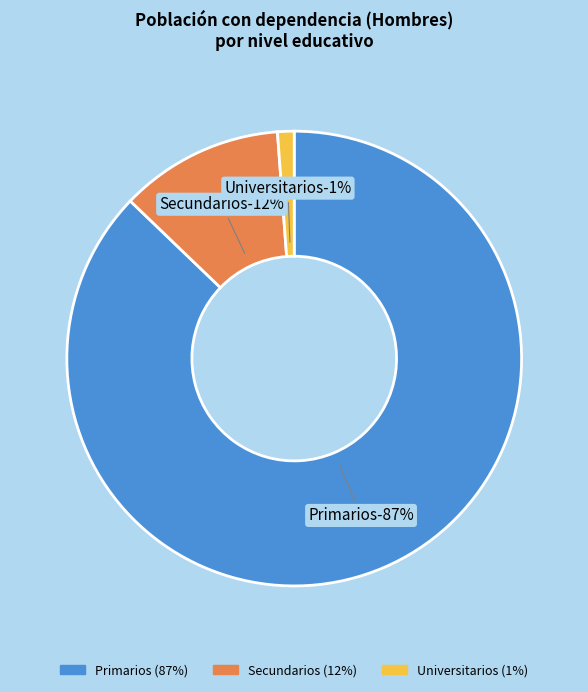

The Primarios slice represents 93% of the pie. True or false?

False